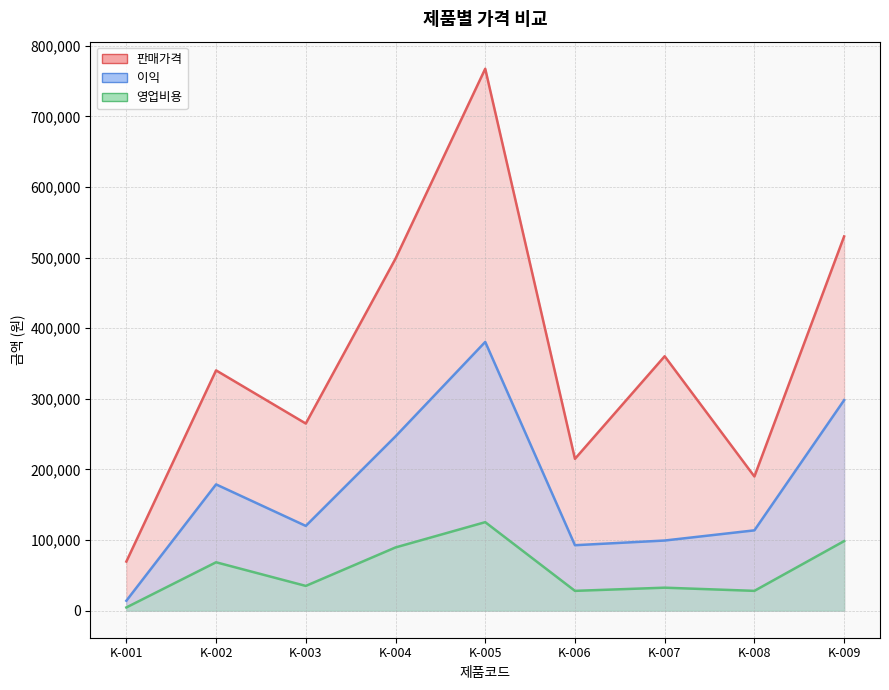

Does the chart have visible grid lines?

Yes